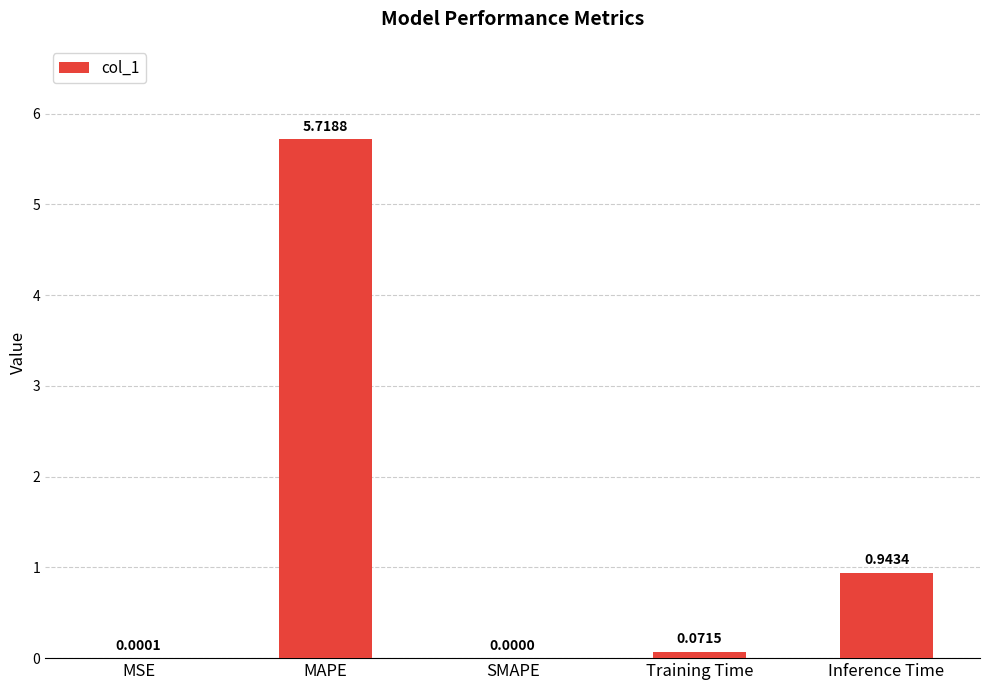

True or false: the data shows -3.6 at SMAPE.

False